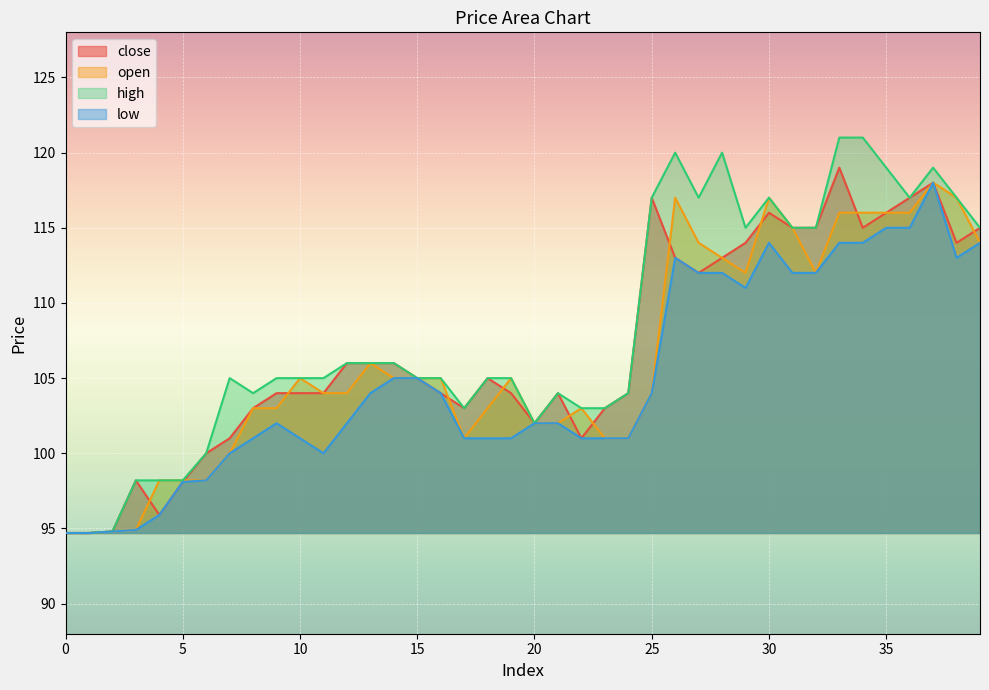

Is the value of close at 33 greater than the value of high at 20?

Yes